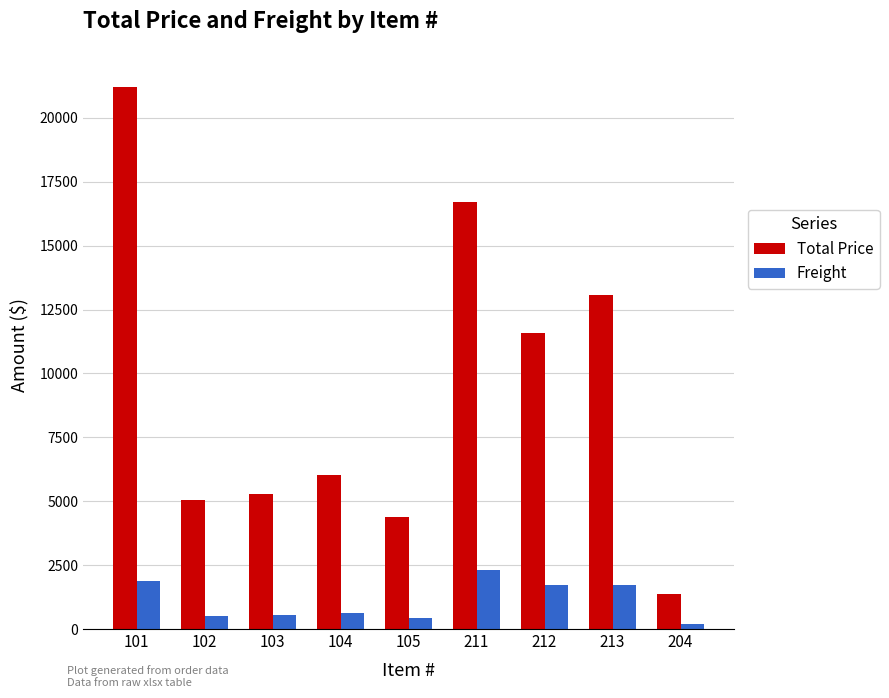

How many bars are there in each group?

2